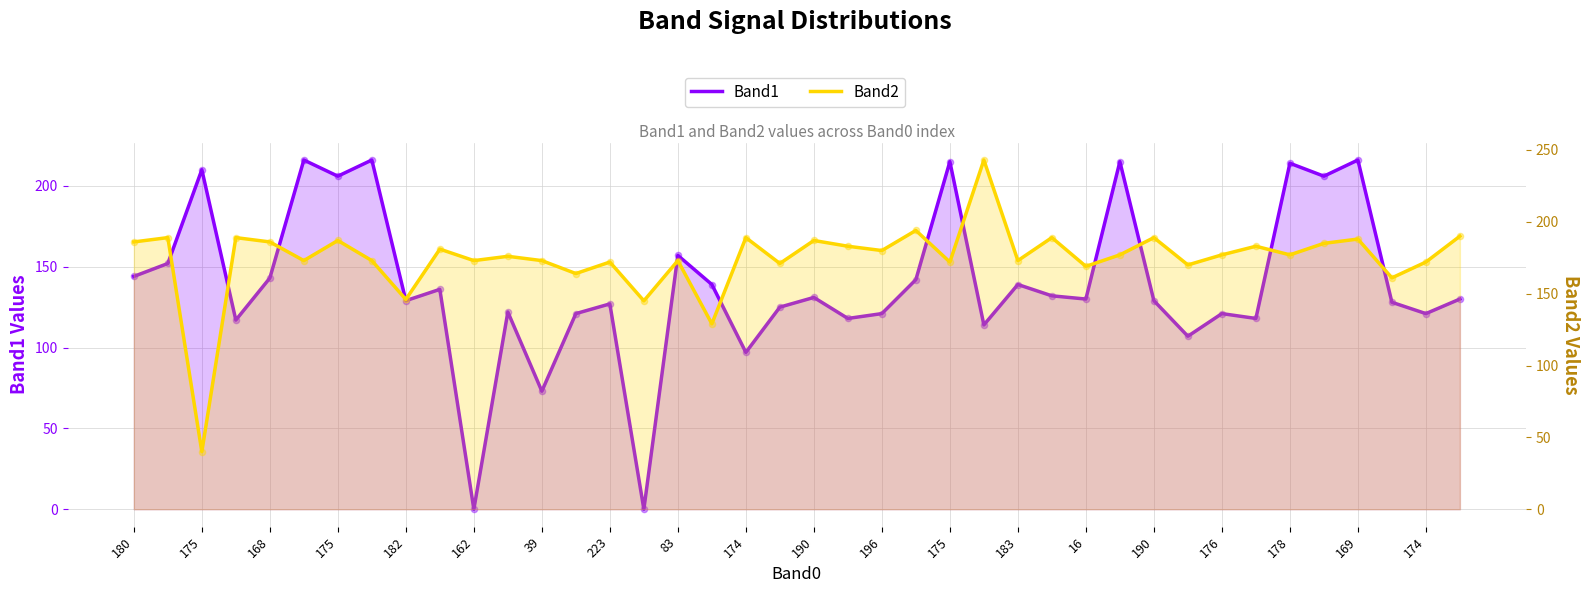

Which series reaches the maximum Y coordinate?

Band2